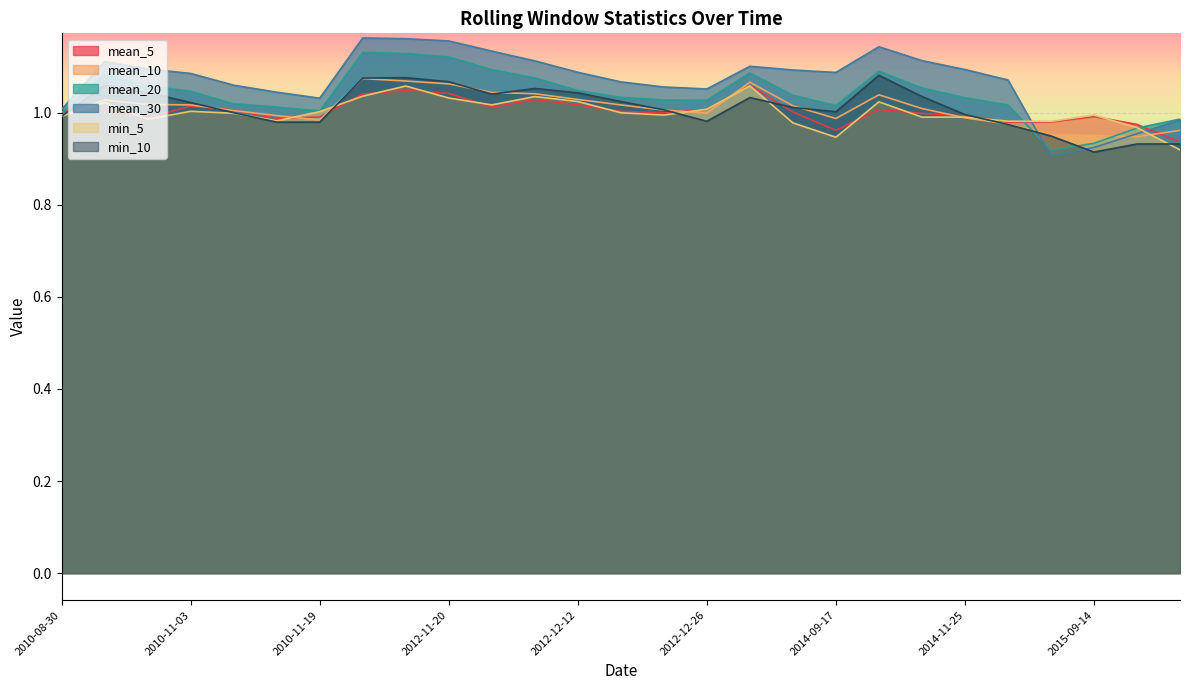

Which series ends up on top after the final intersection of mean_30 and mean_10?

mean_30